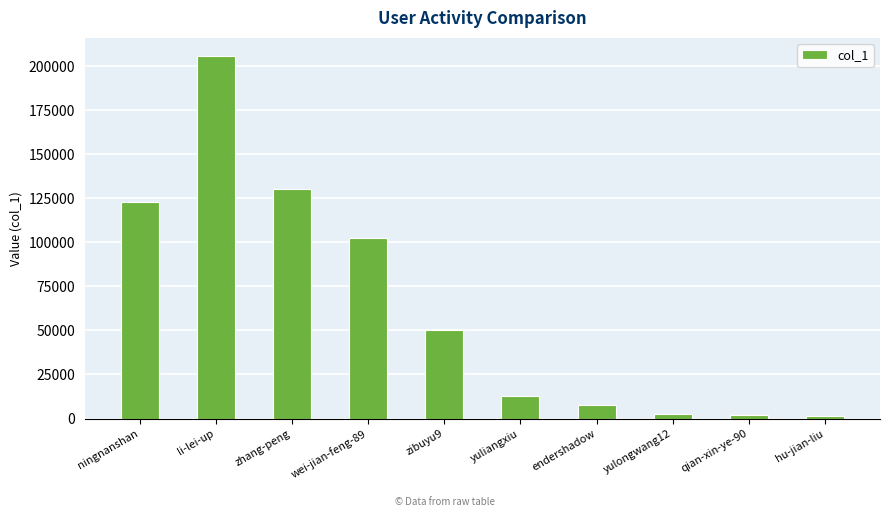

True or false: the data shows 226821 at zhang-peng.

False